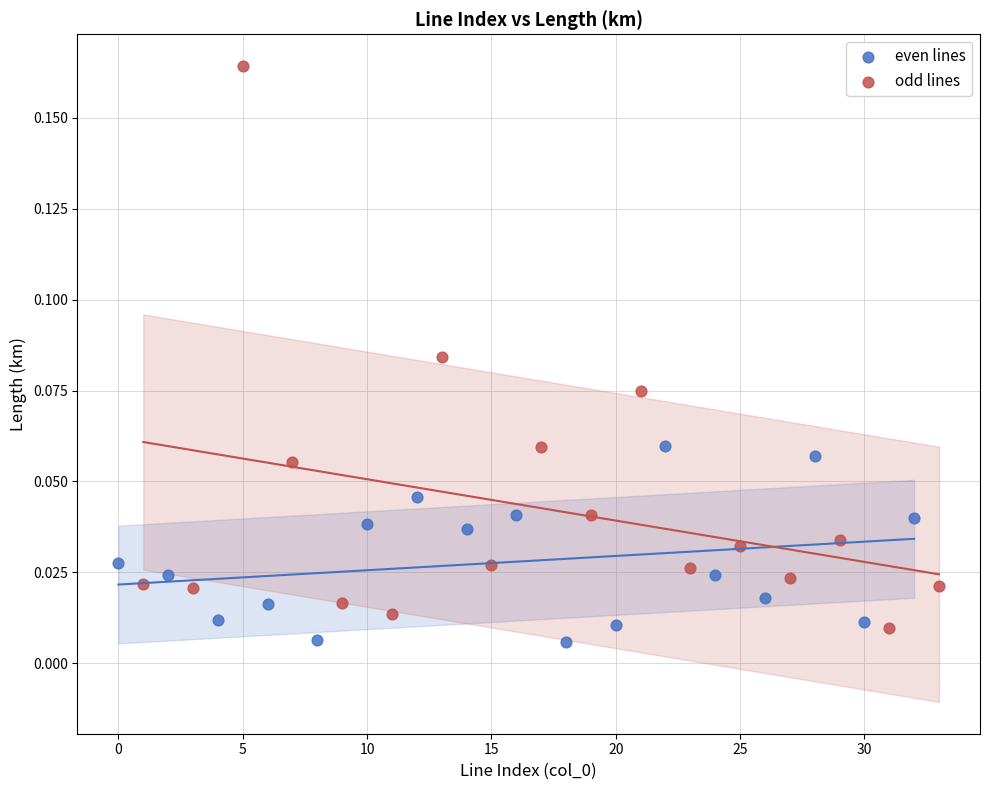

Which series reaches the maximum Y coordinate?

odd lines